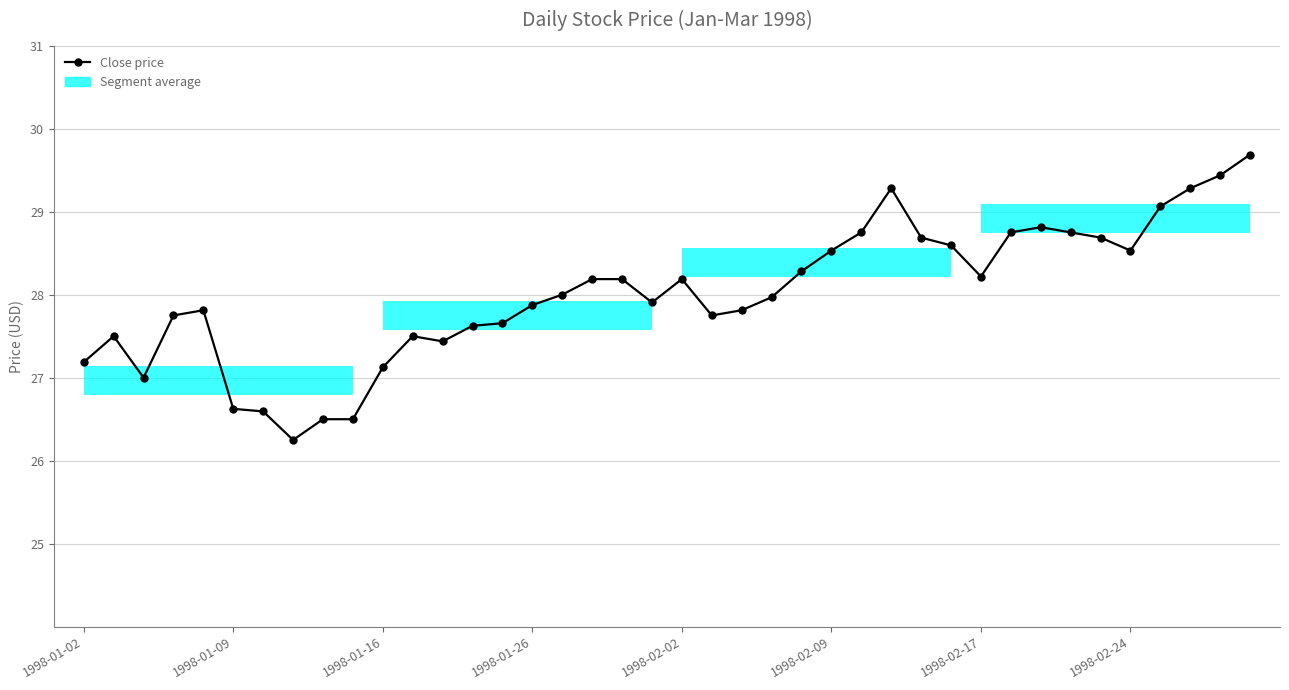

True or false: there are more than 2 points higher than both neighbors.

True